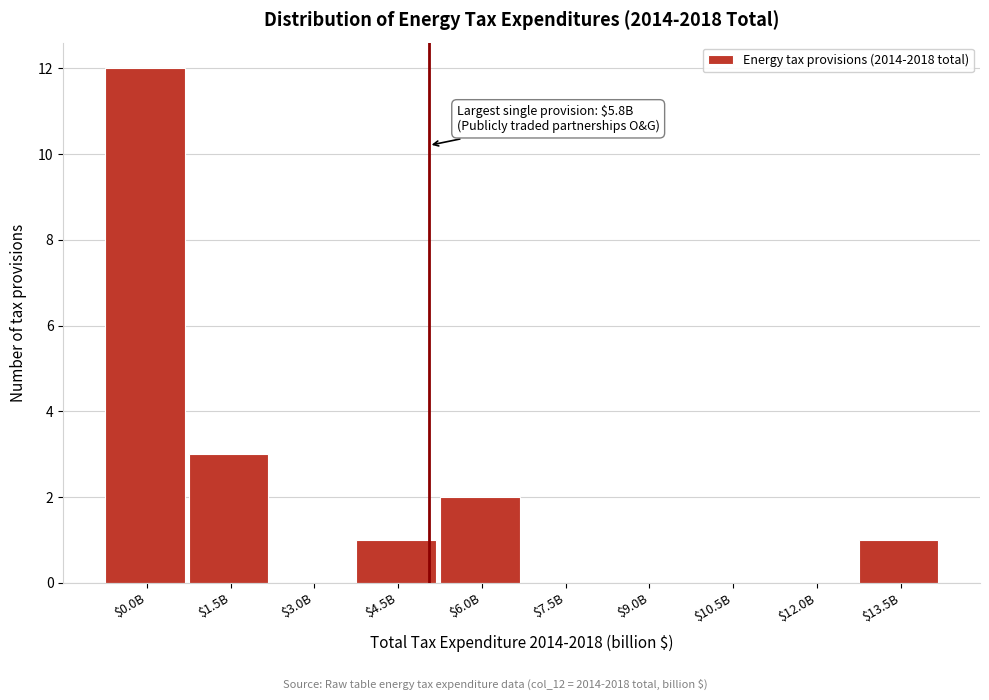

What is the greatest value displayed?

12